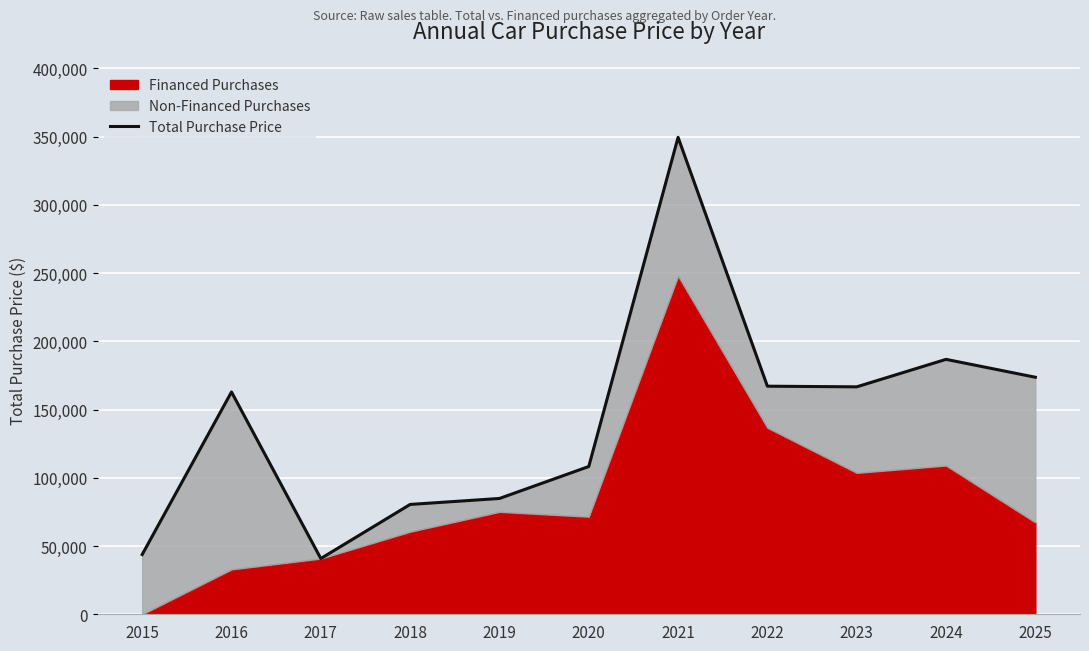

Where is the data nearest to the value 195142?

2024